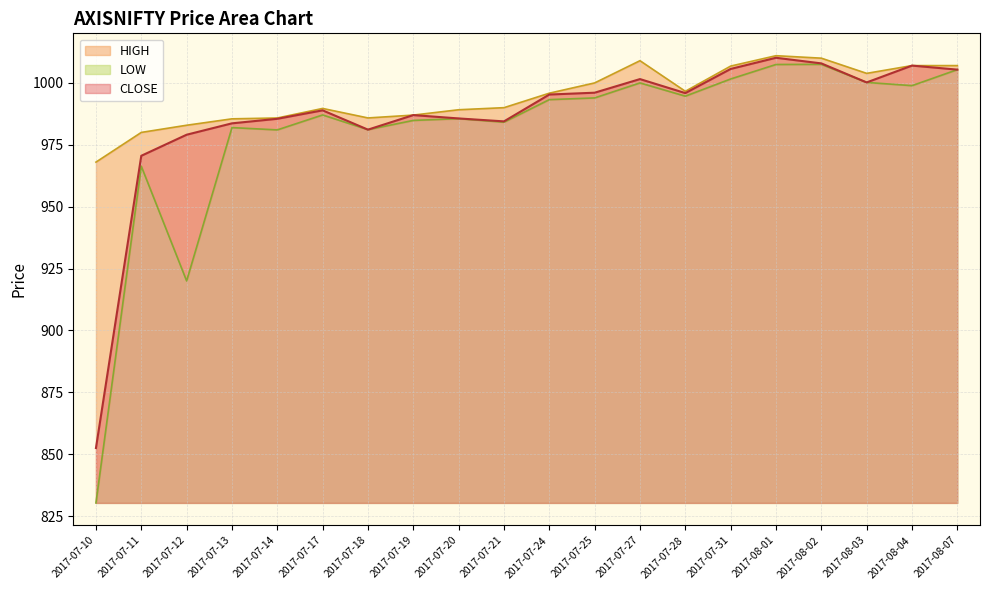

The LOW series shows 1444.5 at 2017-07-13. True or false?

False